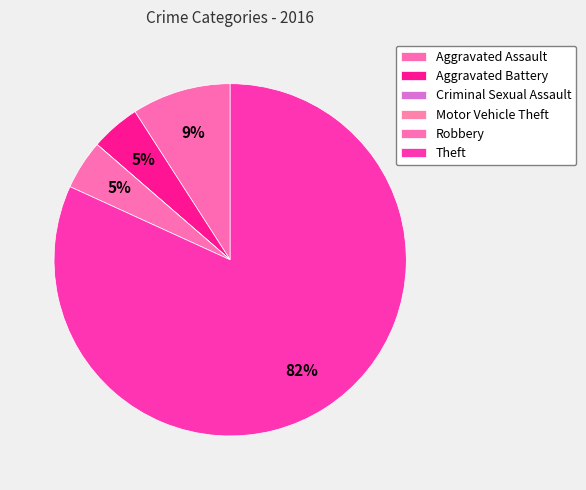

Rank the categories by value from lowest to highest.

Criminal Sexual Assault, Motor Vehicle Theft, Aggravated Battery, Robbery, Aggravated Assault, Theft